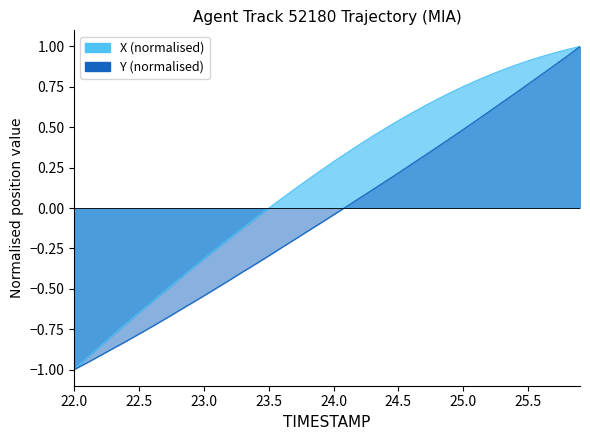

How many negative values does the X series have?

16